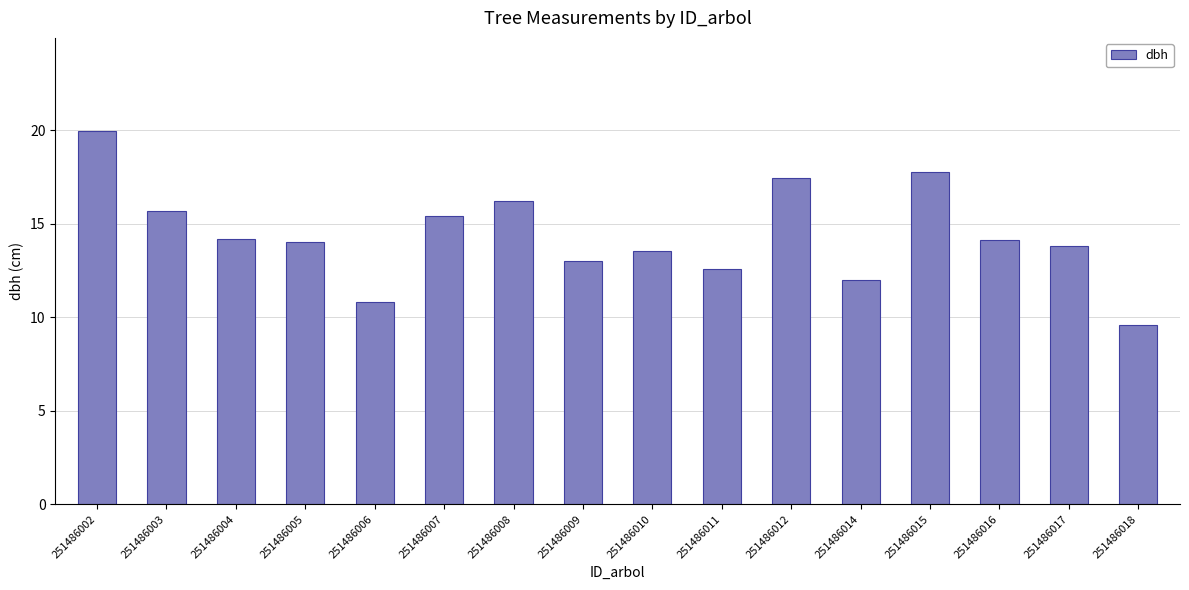

True or false: the data shows 17.8 at 251486015.

True